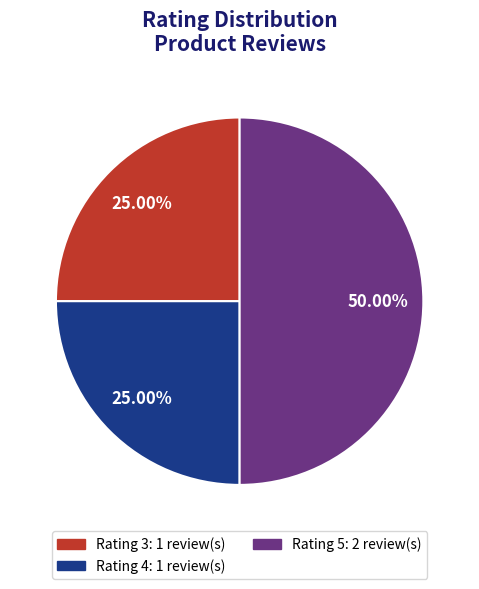

To the nearest percent, what is the difference between the largest and smallest slice percentages?

25%